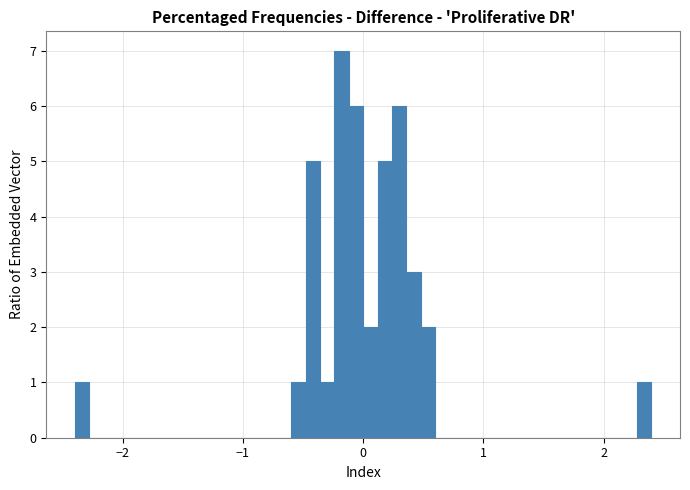

Read against the x-axis, roughly where is the centre of the tallest bar?

-0.2